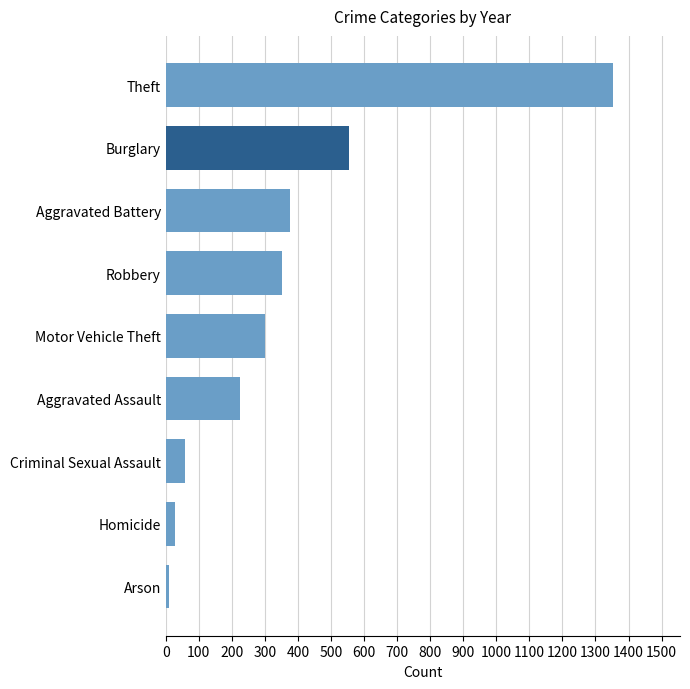

What is the average value?

361.4